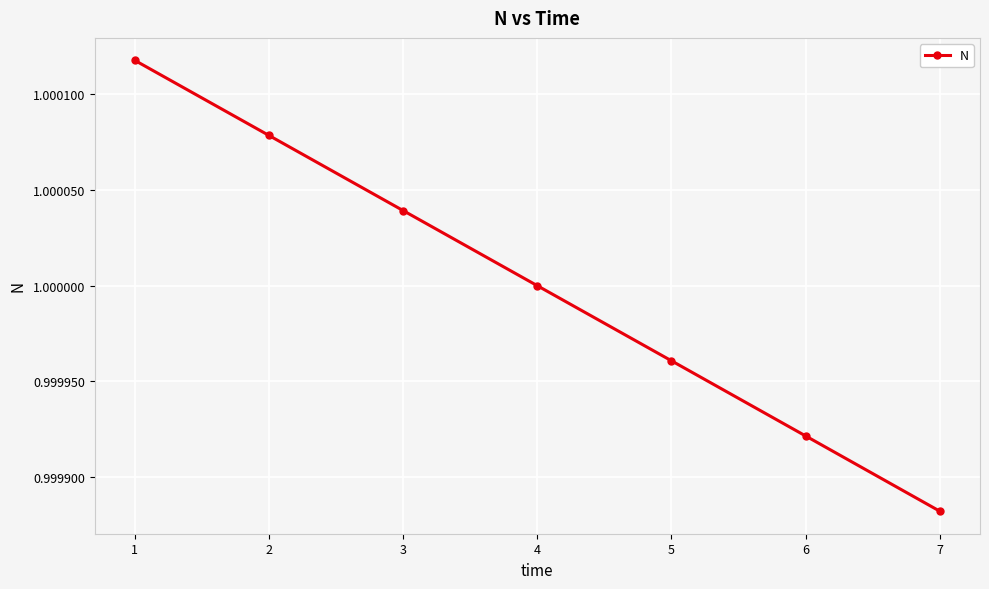

Is it true that the value at 7 is 0.5?

False